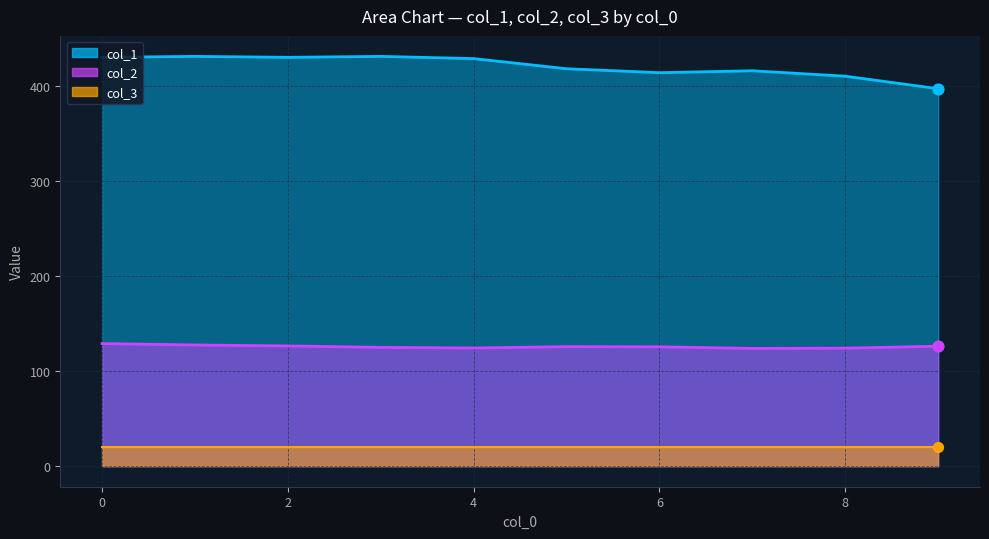

Which series has the largest Y range (max minus min)?

col_1